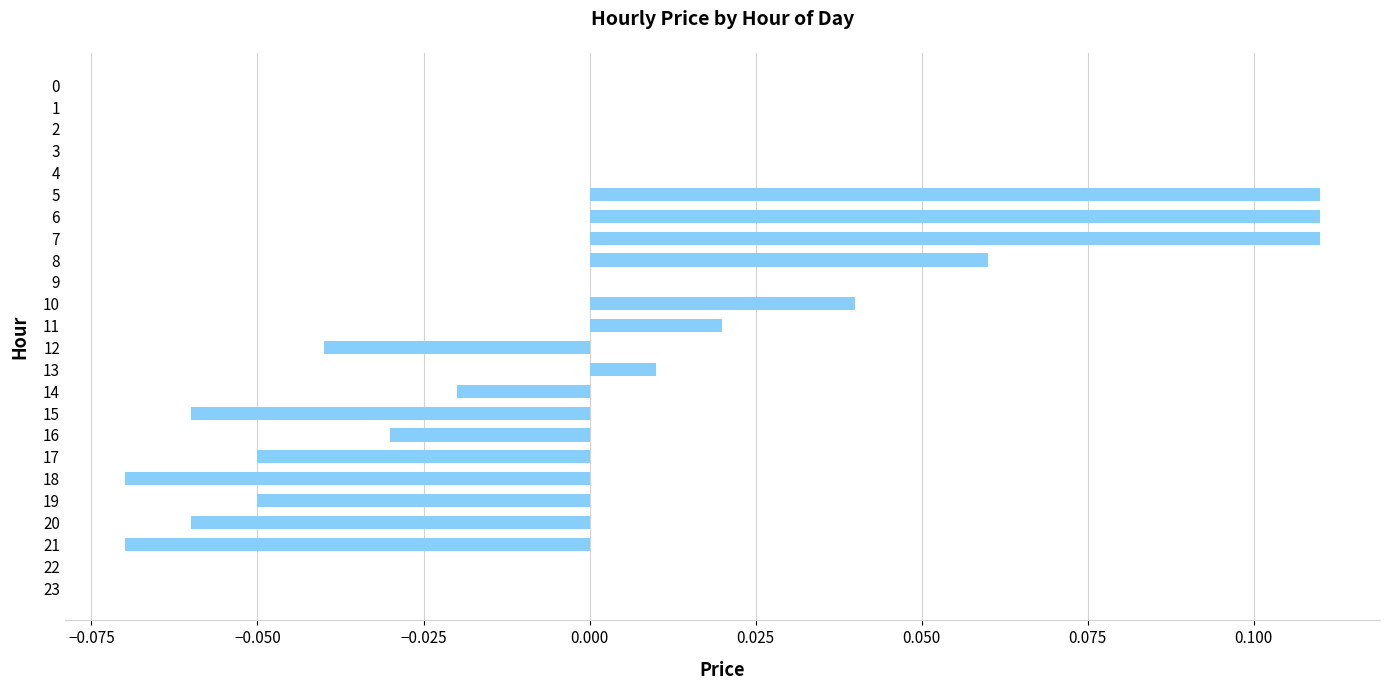

Between 11 and 9, which is larger?

11